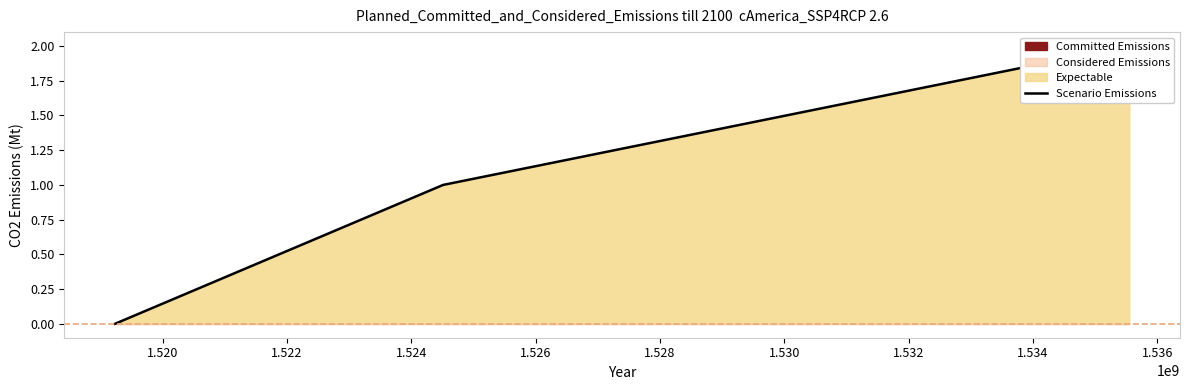

Between 1.522 and 1.520, which is larger?

1.522